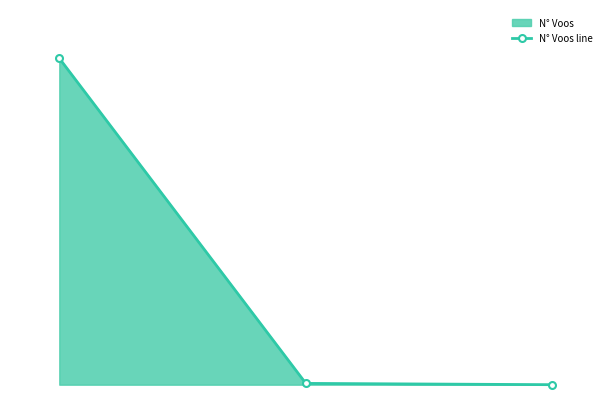

The chart shows a value of 0.0 at 2. True or false?

True